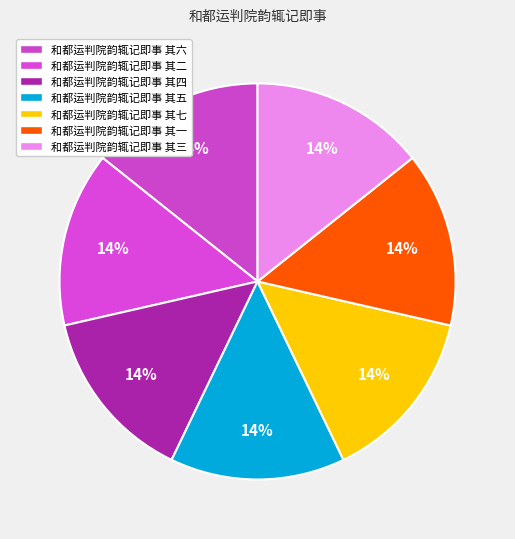

Combined, what portion of the pie is 和都运判院韵辄记即事 其三 and 和都运判院韵辄记即事 其二?

28.6%